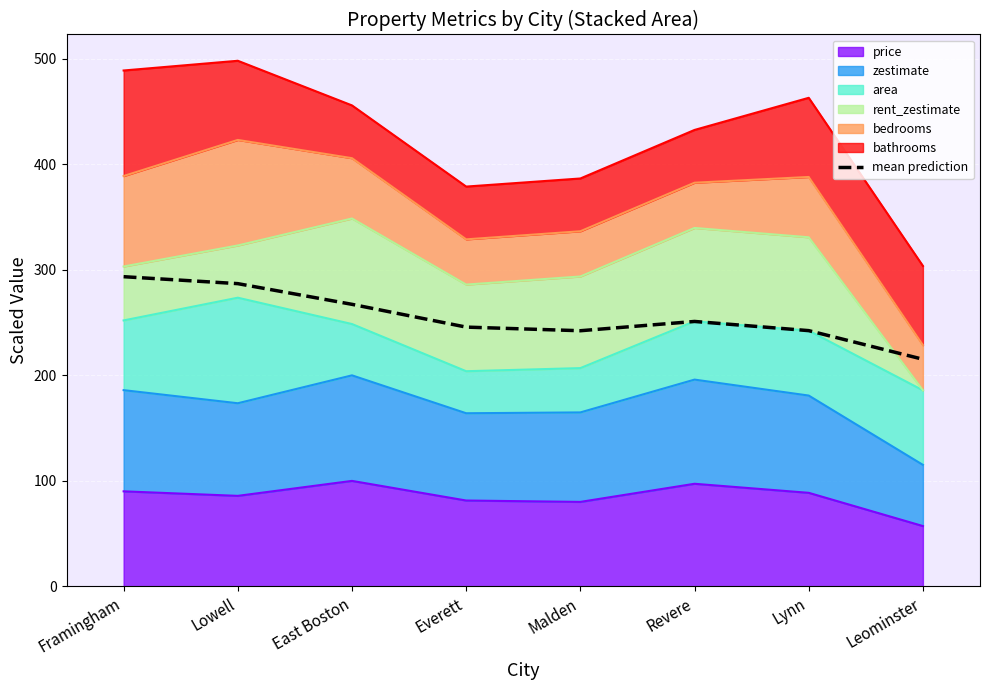

How many data points does each series have?

8